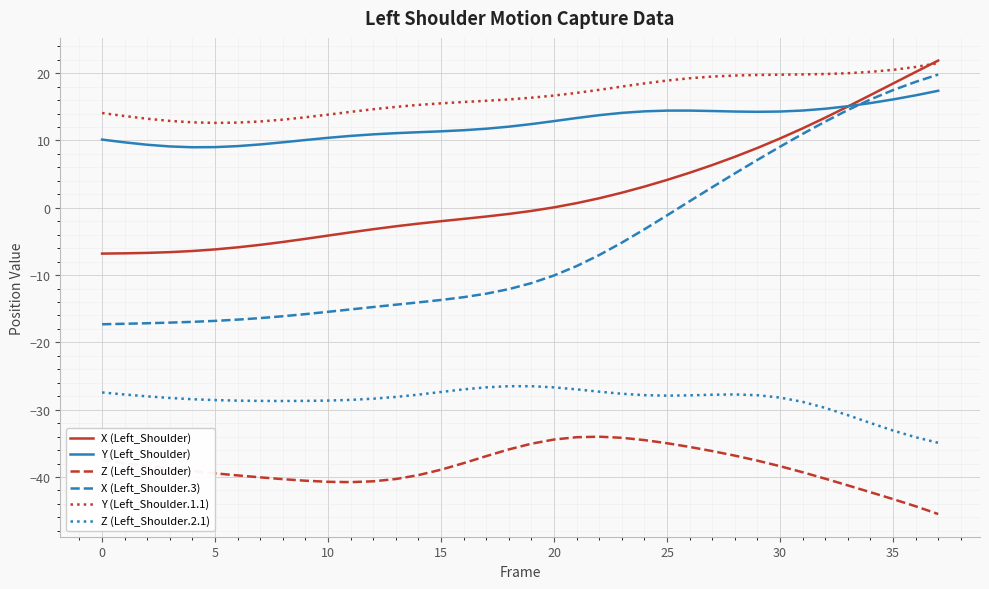

Which series has the largest range (max minus min)?

X (Left_Shoulder.3)